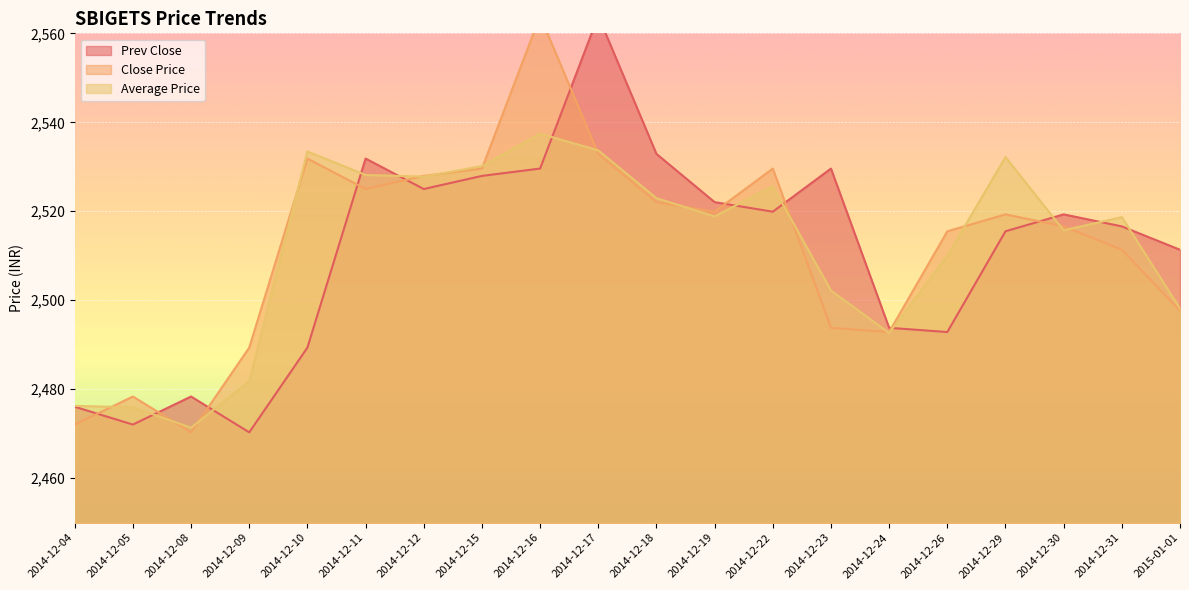

What position from the right is 2014-12-04?

20